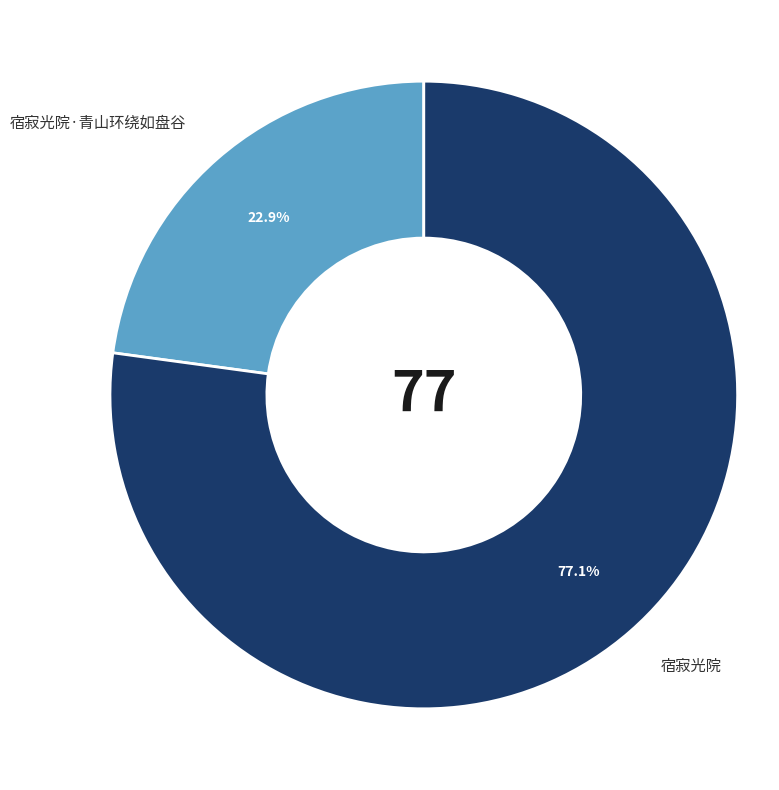

How many slices are in this pie chart?

2